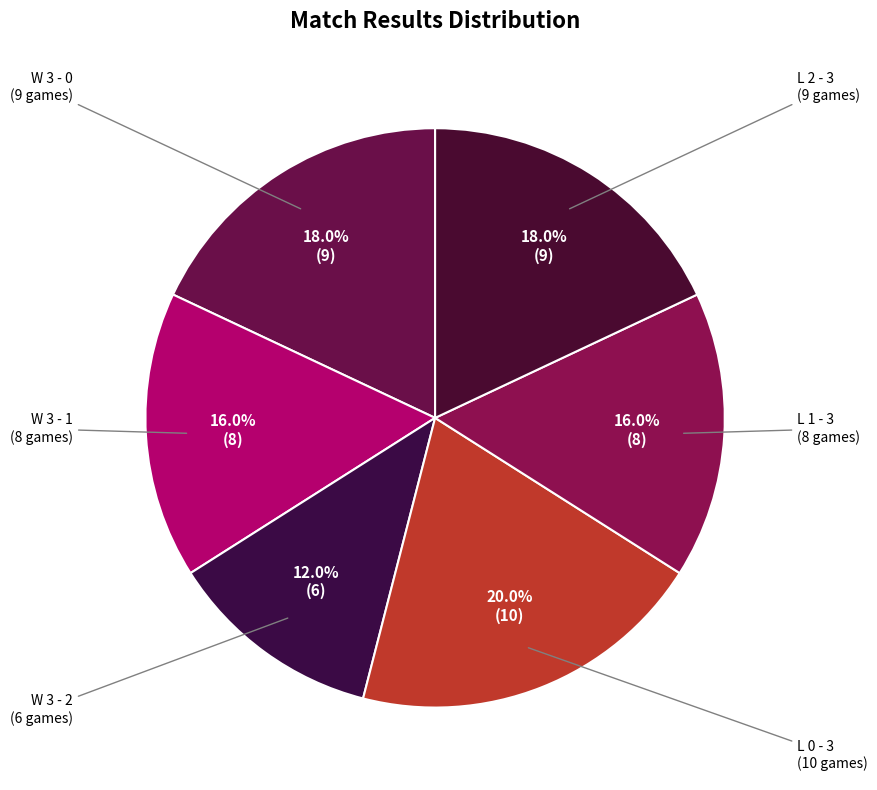

How many slices are in this pie chart?

6